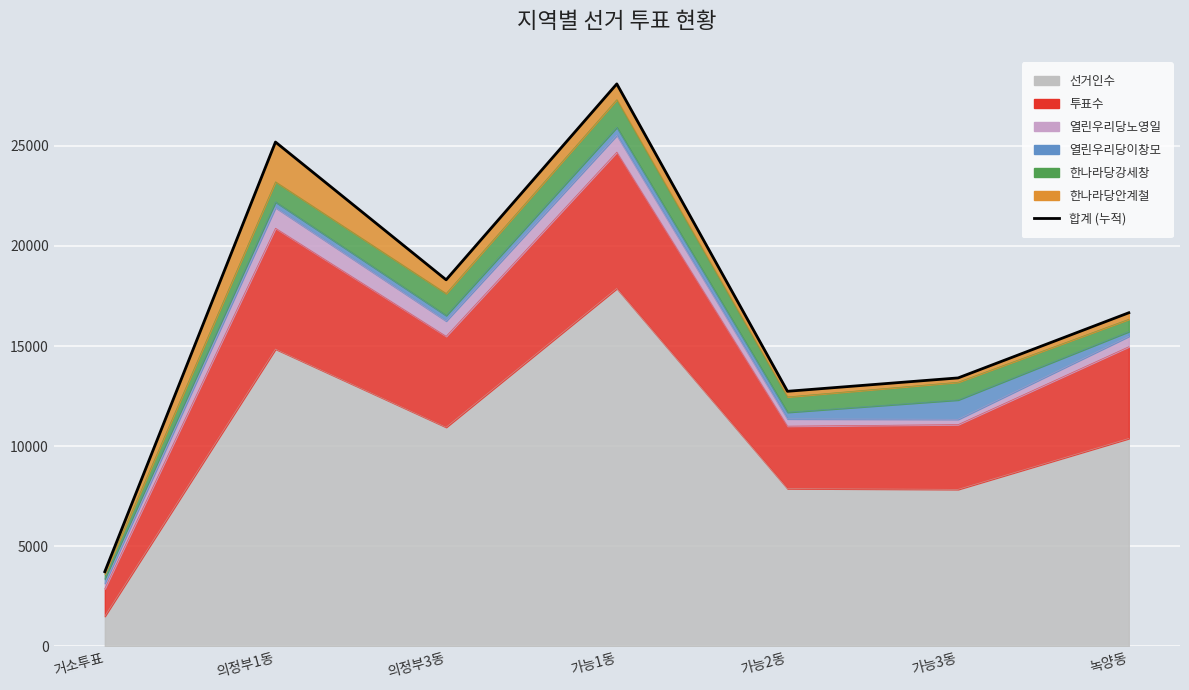

Which category has the highest value across all series?

가능1동